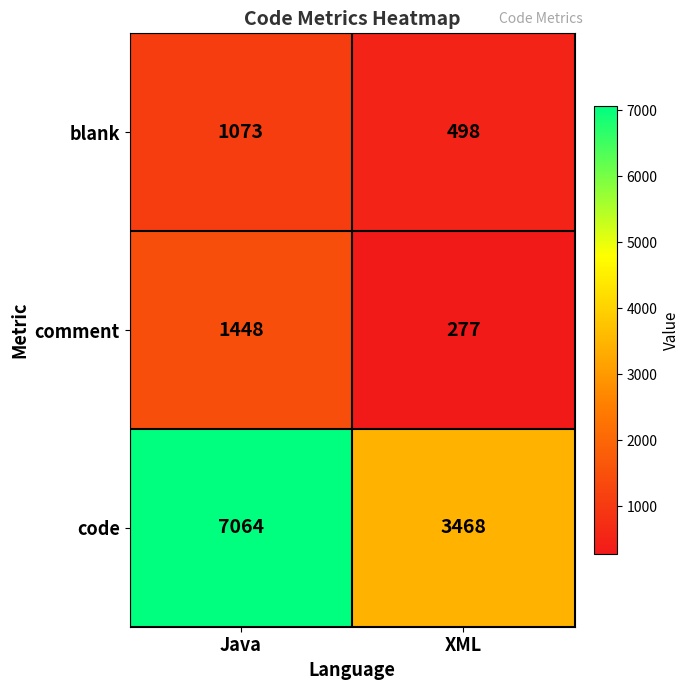

At how many categories does at least one series exceed 817?

2